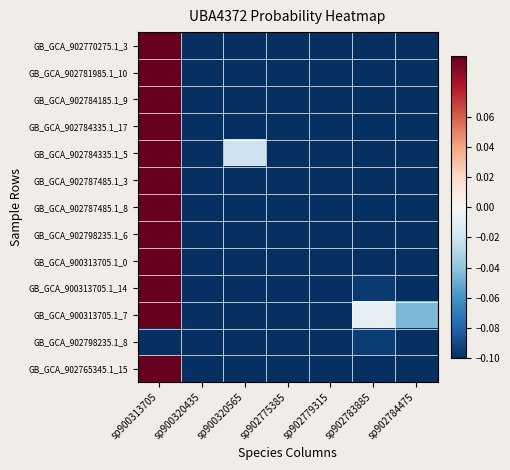

What is the smallest value displayed?

-0.1